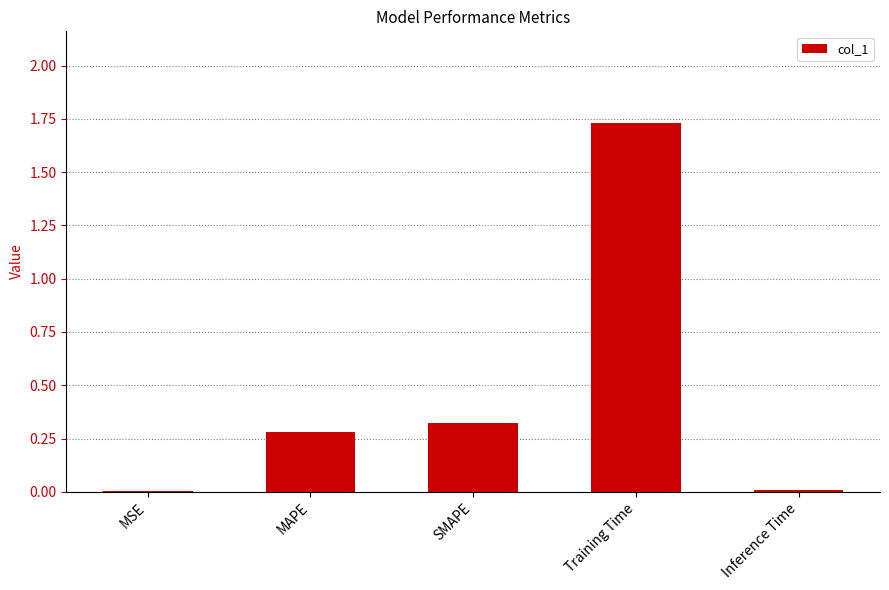

The value at SMAPE is 0.3. True or false?

True